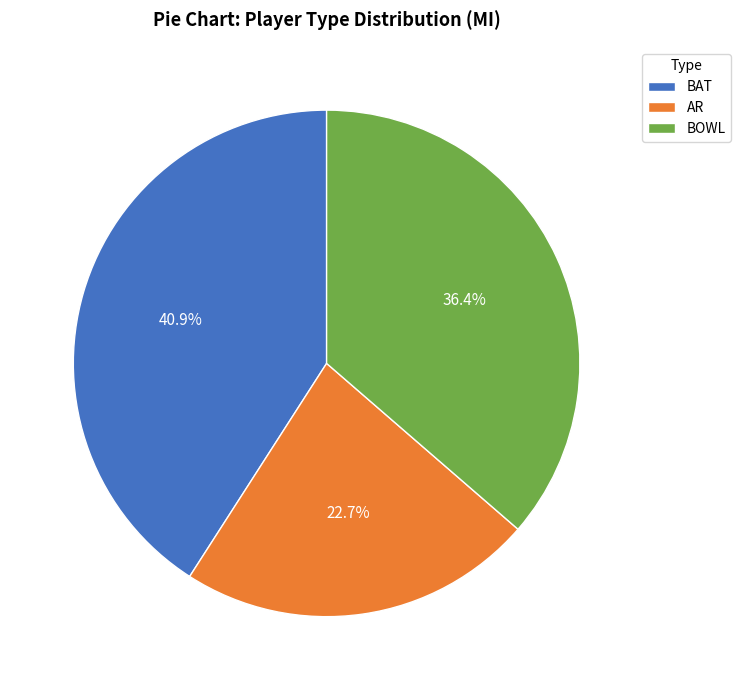

To the nearest percent, what is the difference between the AR and BOWL slice percentages?

14%